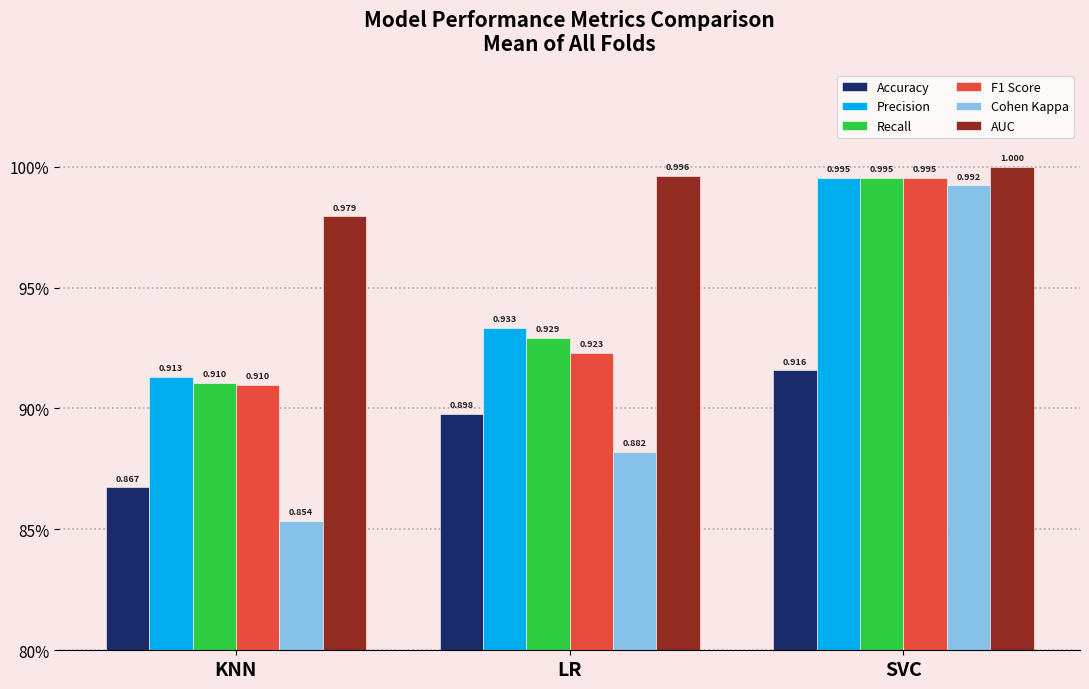

Does the chart contain stacked bars?

No